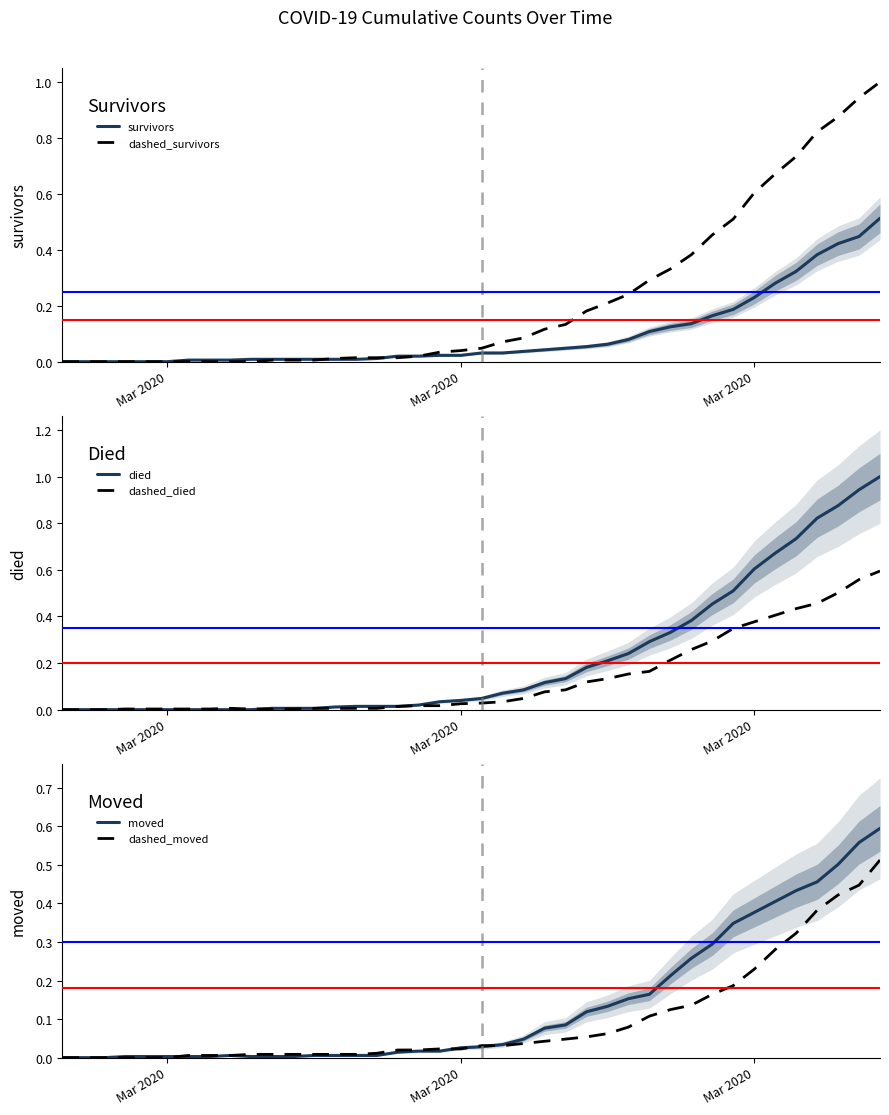

How many values in the survivors series exceed 0?

34